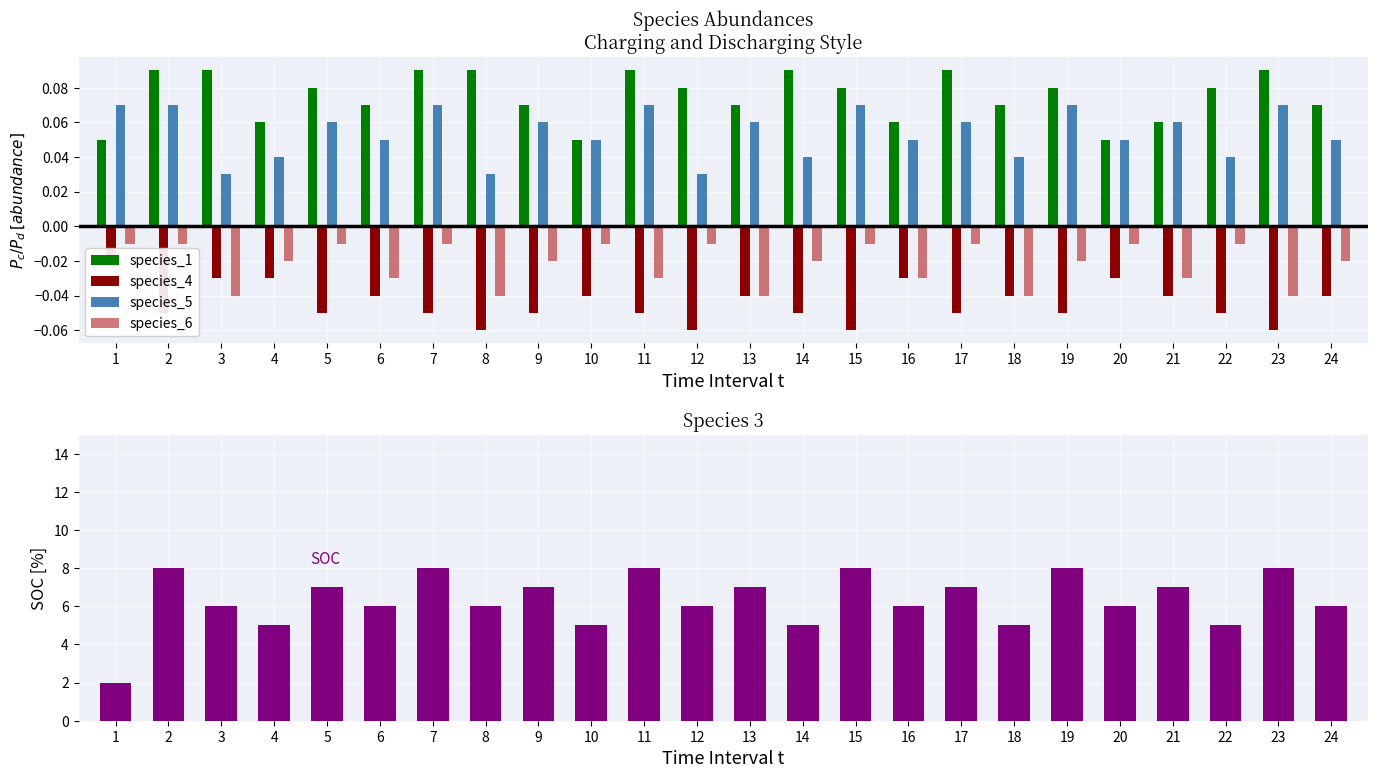

Rank the series by their maximum value, from highest to lowest.

species_3, species_1, species_5, species_6, species_4